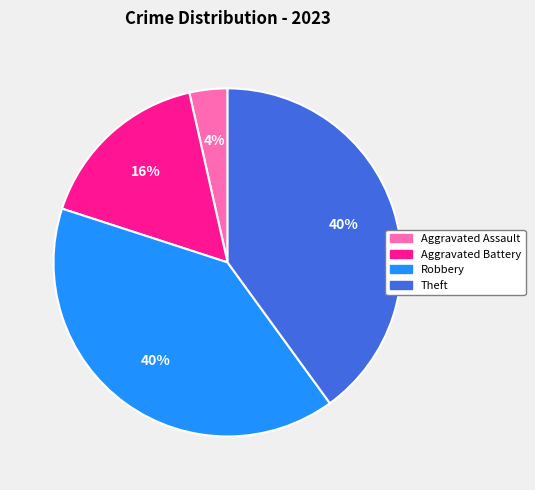

How many slices are in this pie chart?

4